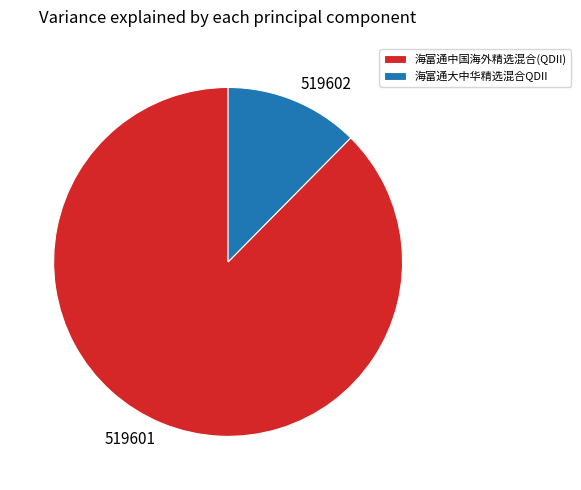

True or false: 海富通中国海外精选混合(QDII) accounts for 80% of the total.

False